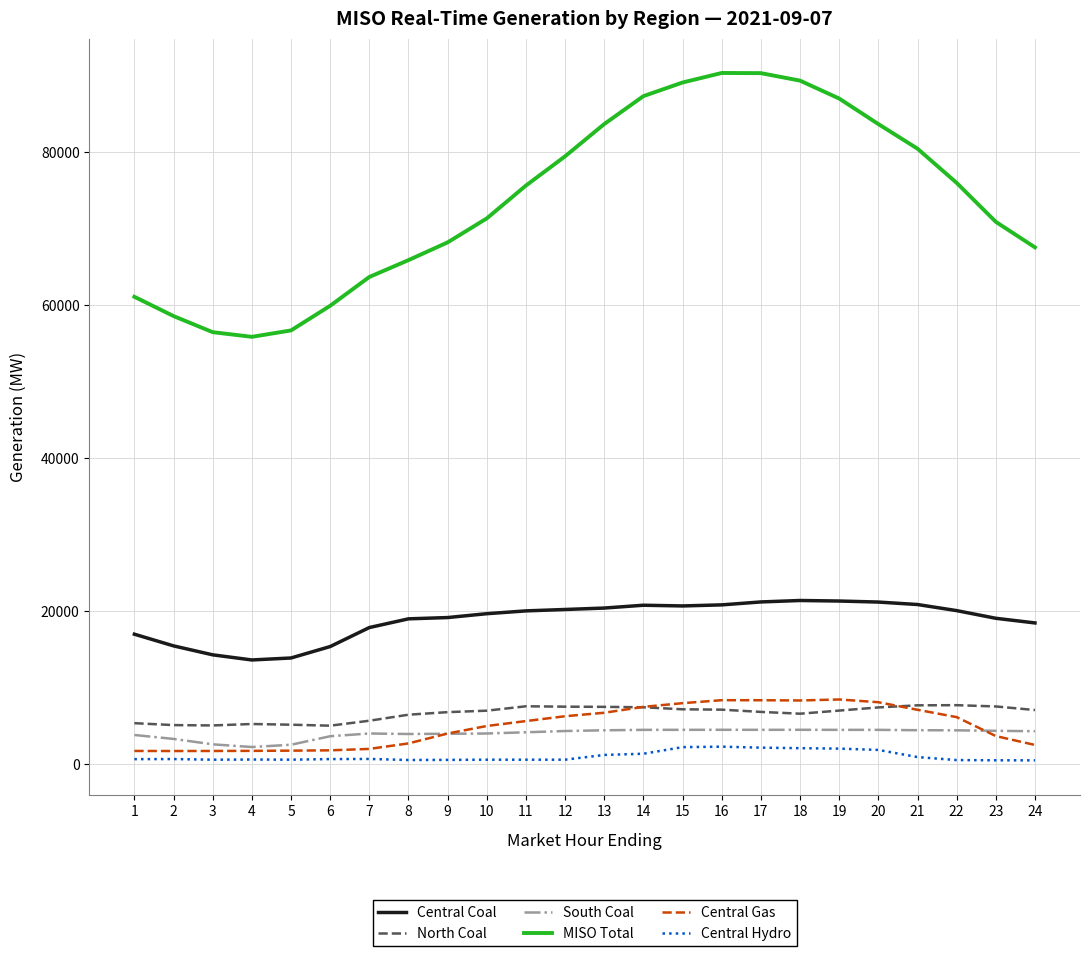

Is the value of South Coal at 18 greater than the value of North Coal at 17?

No